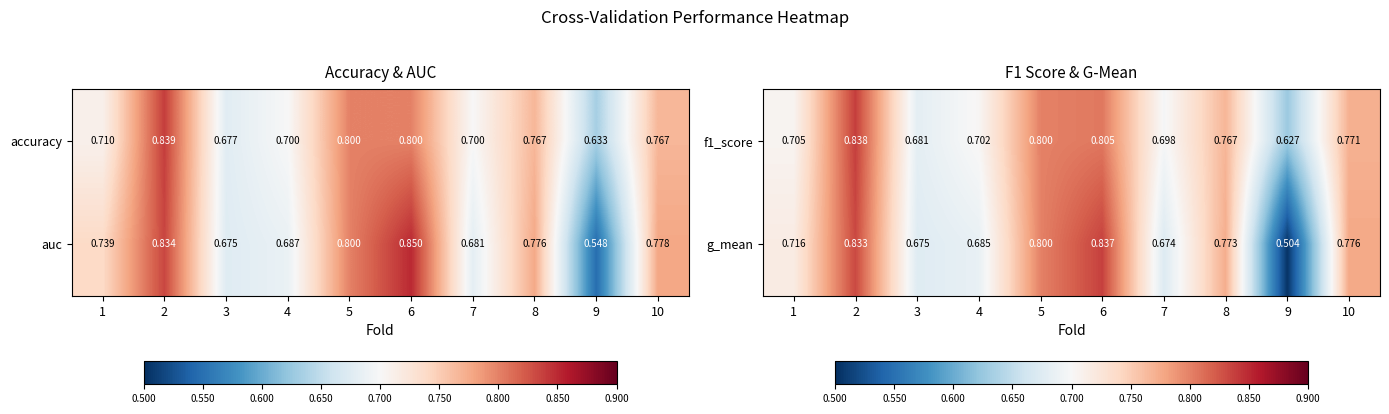

Which label corresponds to the largest value in the chart?

2